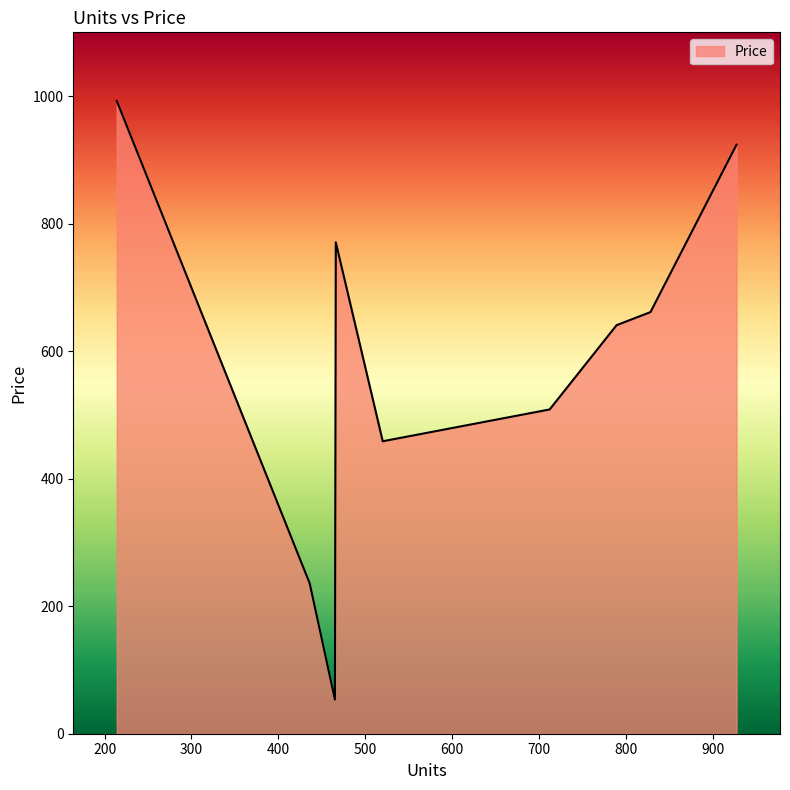

True or false: the data has more than 0 interior local peaks.

True